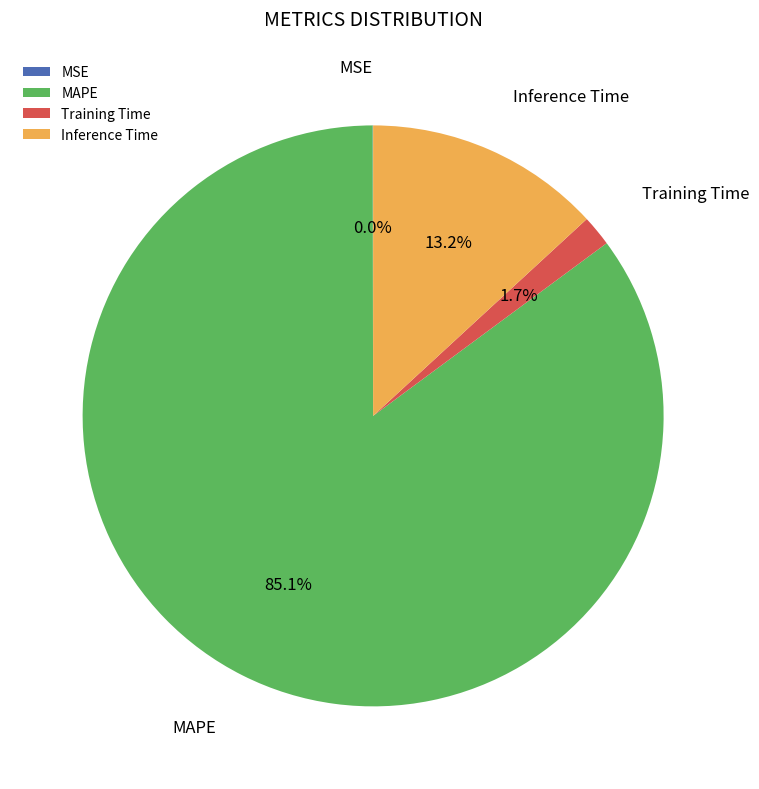

Is the sum of MAPE and Training Time greater than half?

Yes